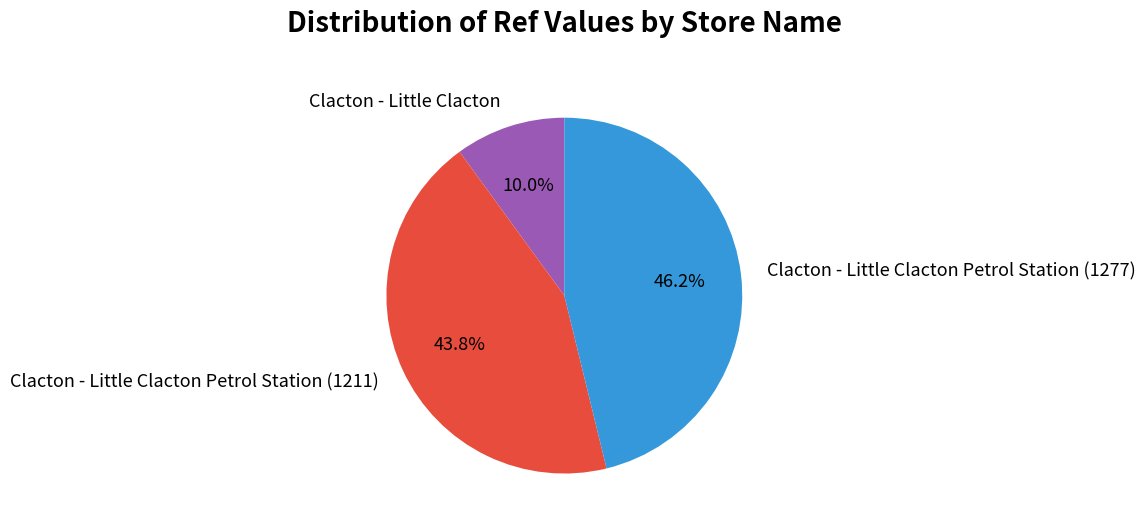

To the nearest percent, what is the difference between the largest and smallest slice percentages?

36%